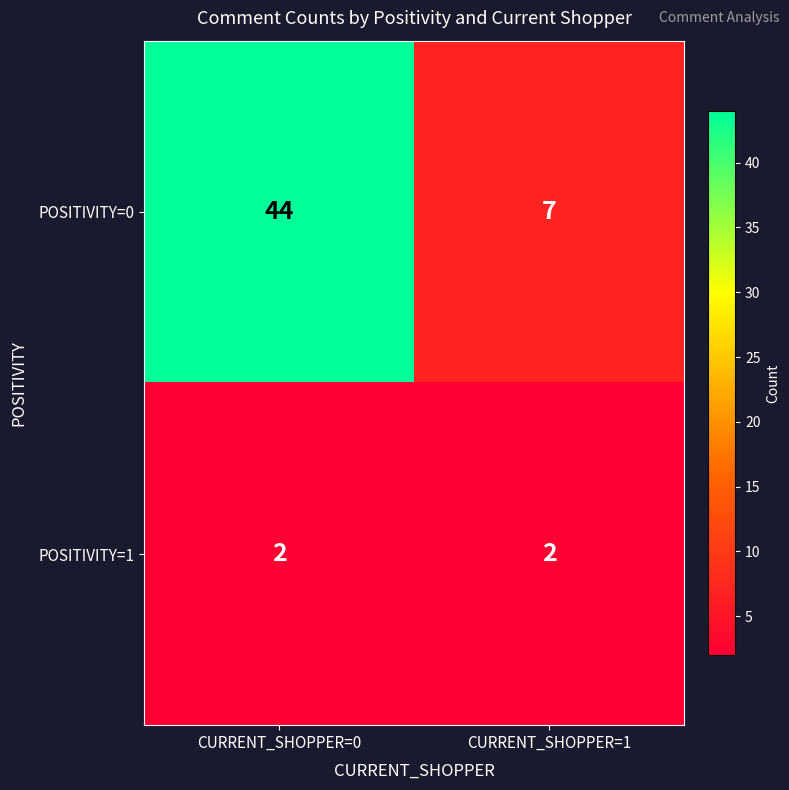

List the series in order of their overall mean, lowest first.

POSITIVITY=1, POSITIVITY=0